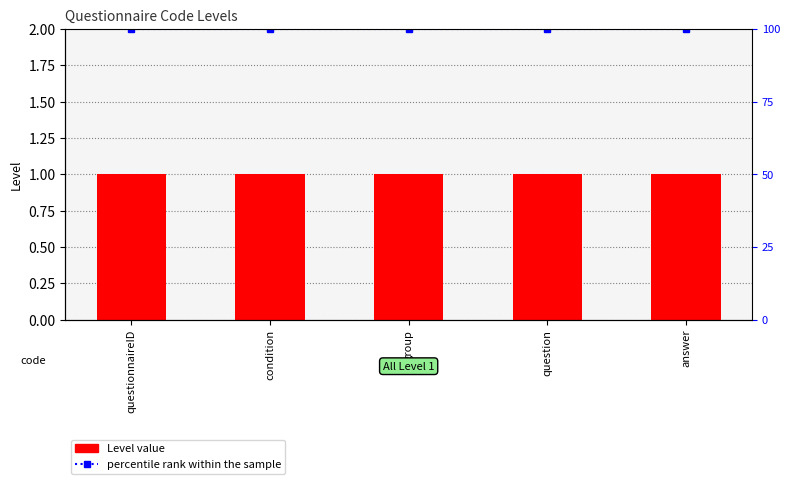

What is the label of the 4th bar from the left?

question